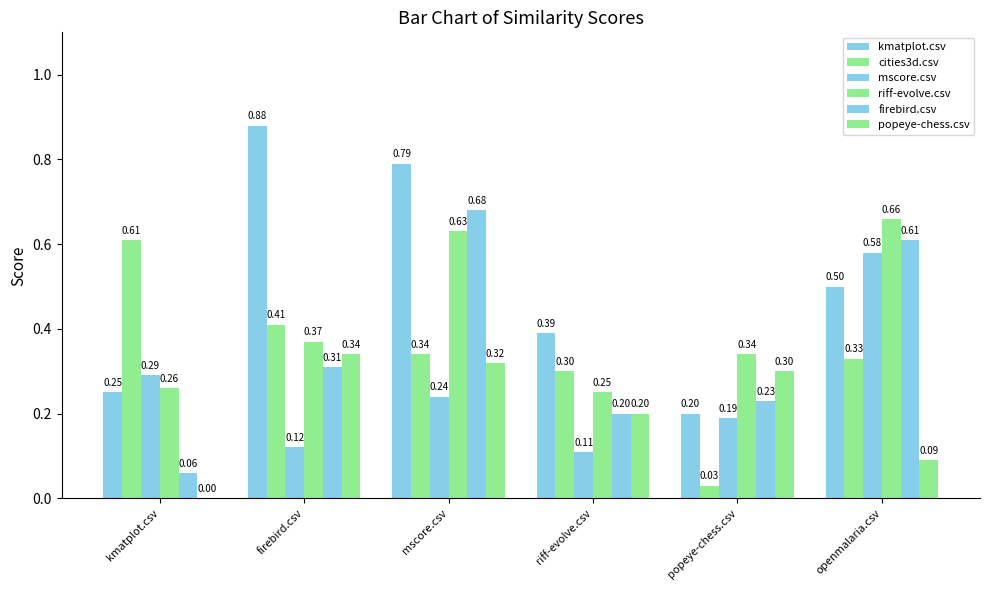

Where is popeye-chess.csv nearest to the value 0?

kmatplot.csv